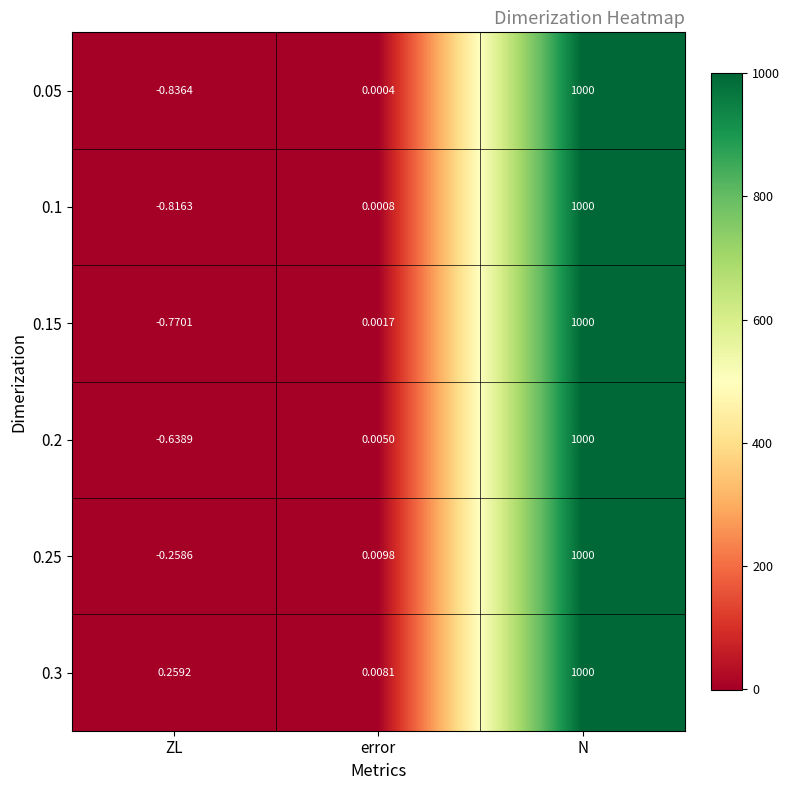

List the labels in order of 0.25 value, largest first.

N, error, ZL